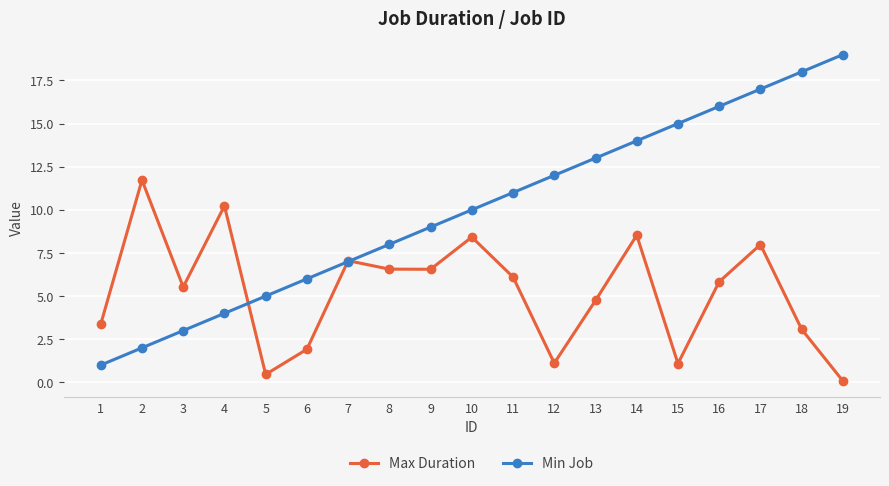

Is it true that Max Duration equals 8.0 at 17?

True